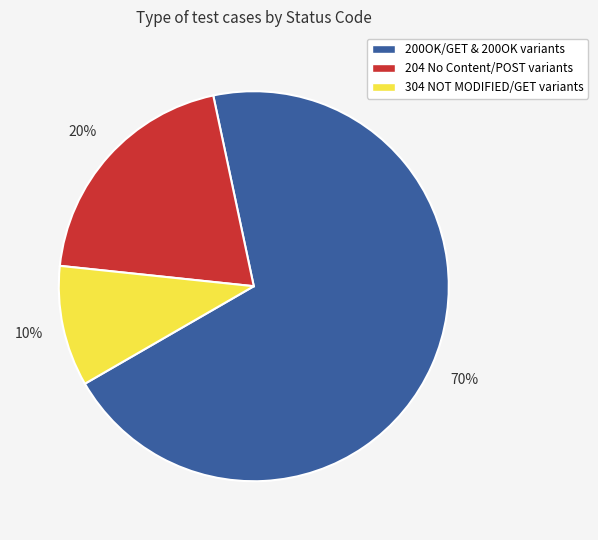

Does any single category account for the majority?

Yes